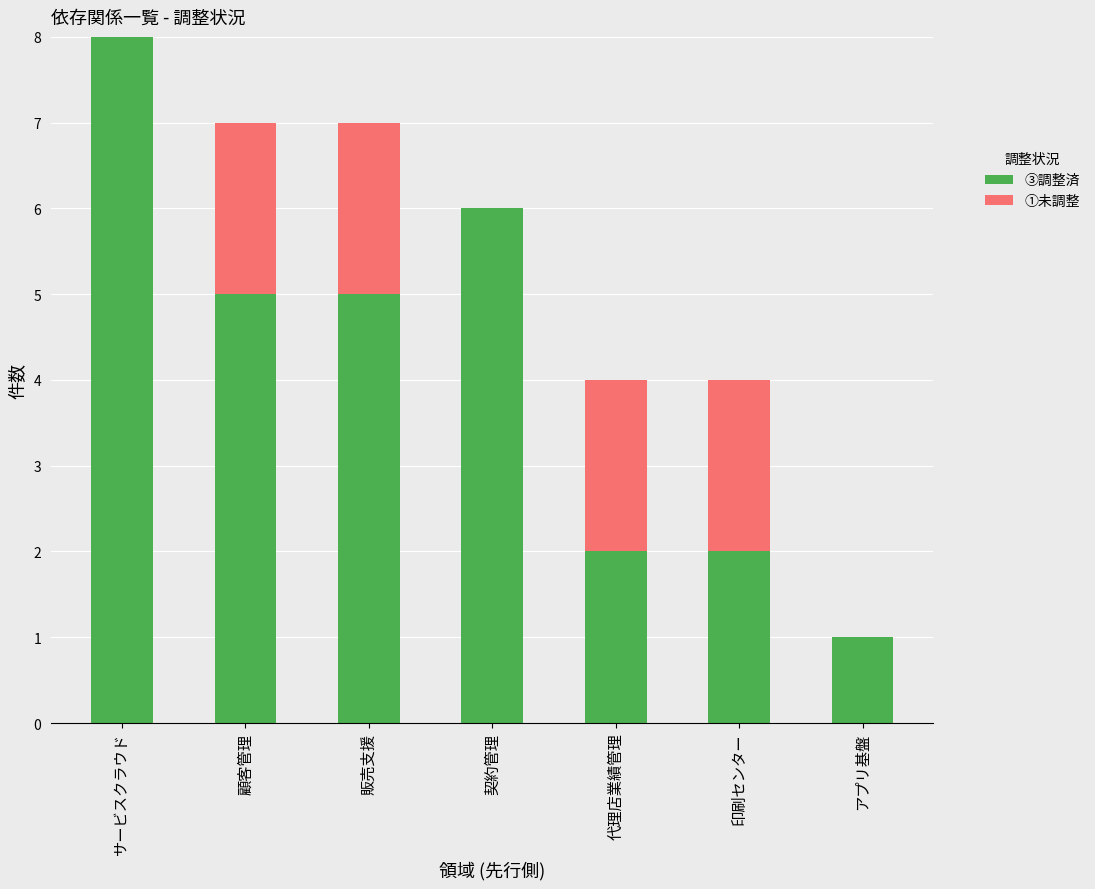

What is the highest value of the ③調整済 series?

8